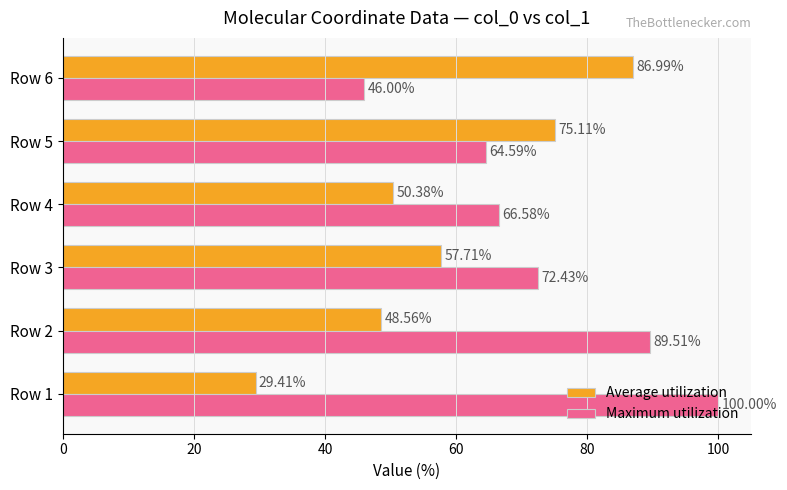

Which series has the largest range (max minus min)?

Average utilization